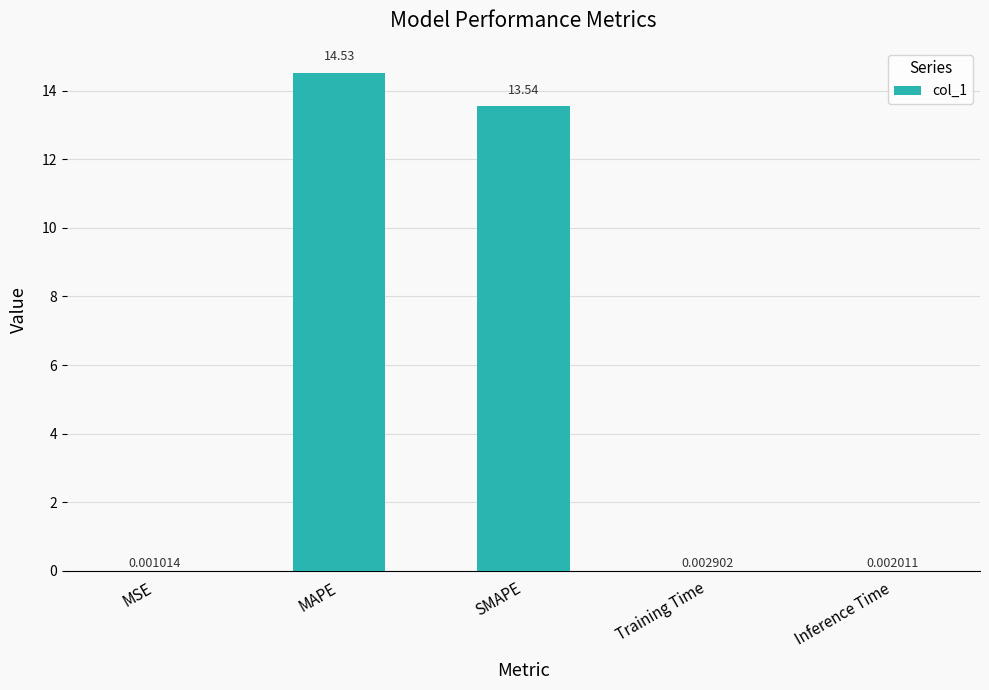

True or false: the data shows 23.5 at MAPE.

False